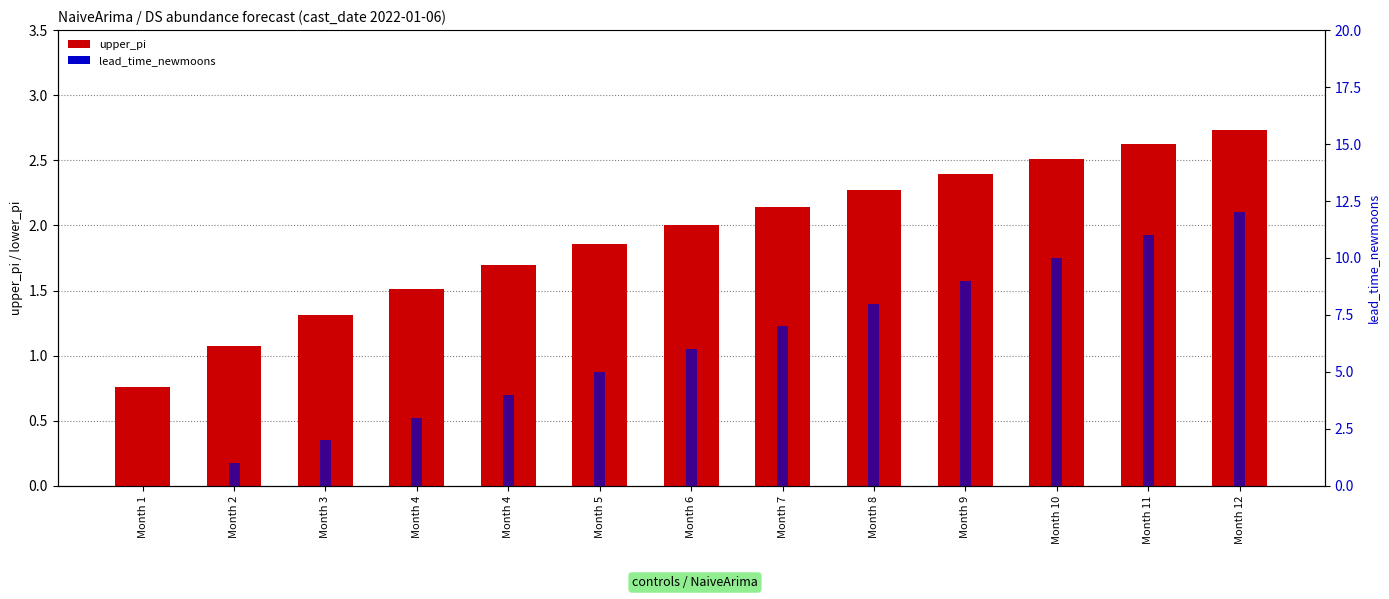

How many bars are there in total?

26